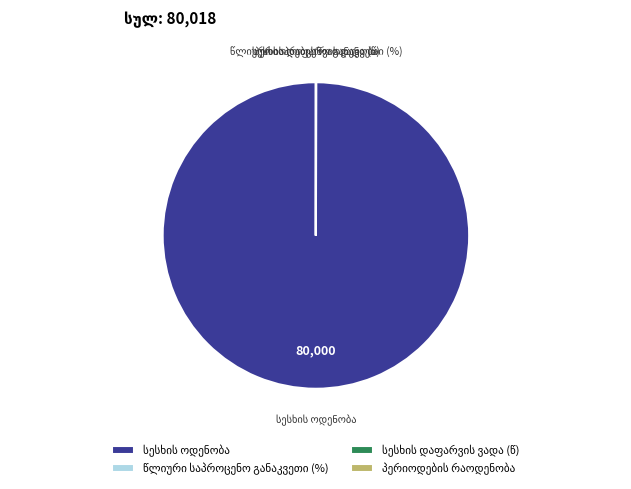

Is there any slice that represents more than half of the pie?

Yes